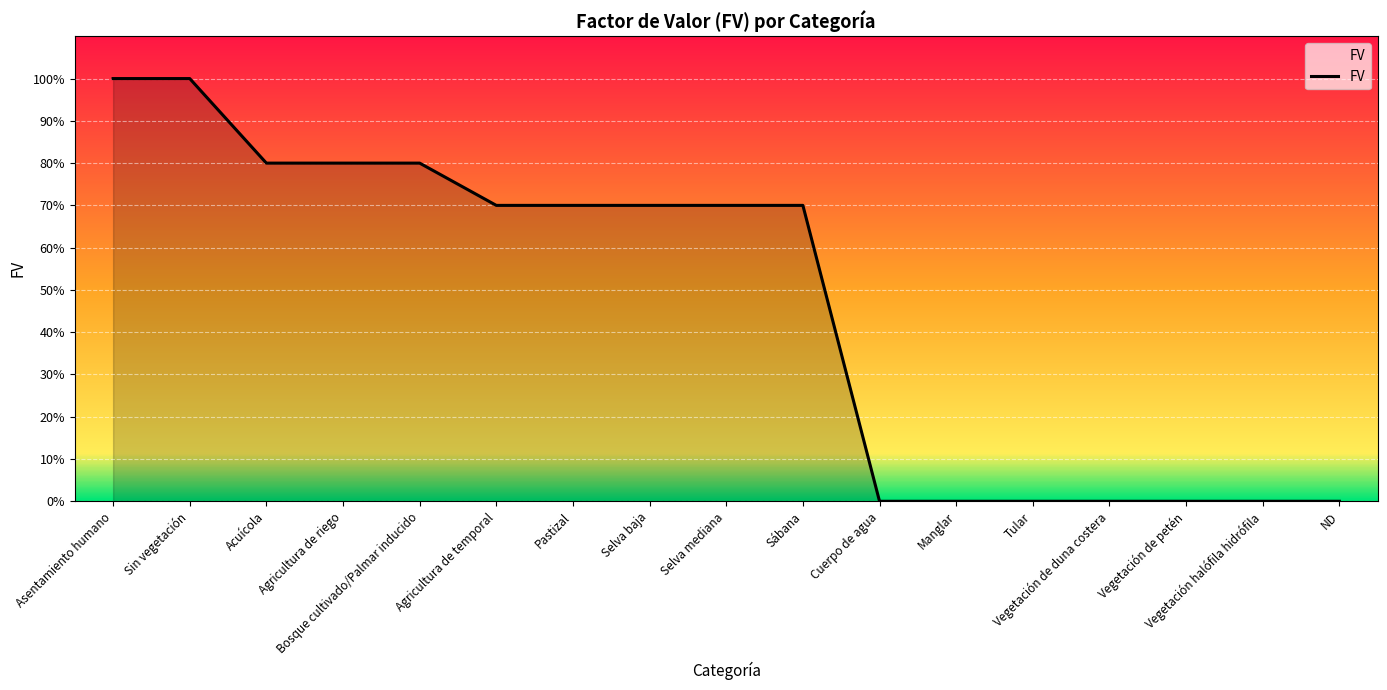

Rank the categories by value from highest to lowest.

Asentamiento humano, Sin vegetación, Acuícola, Agricultura de riego, Bosque cultivado/Palmar inducido, Agricultura de temporal, Pastizal, Selva baja, Selva mediana, Sábana, Cuerpo de agua, Manglar, Tular, Vegetación de duna costera, Vegetación de petén, Vegetación halófila hidrófila, ND